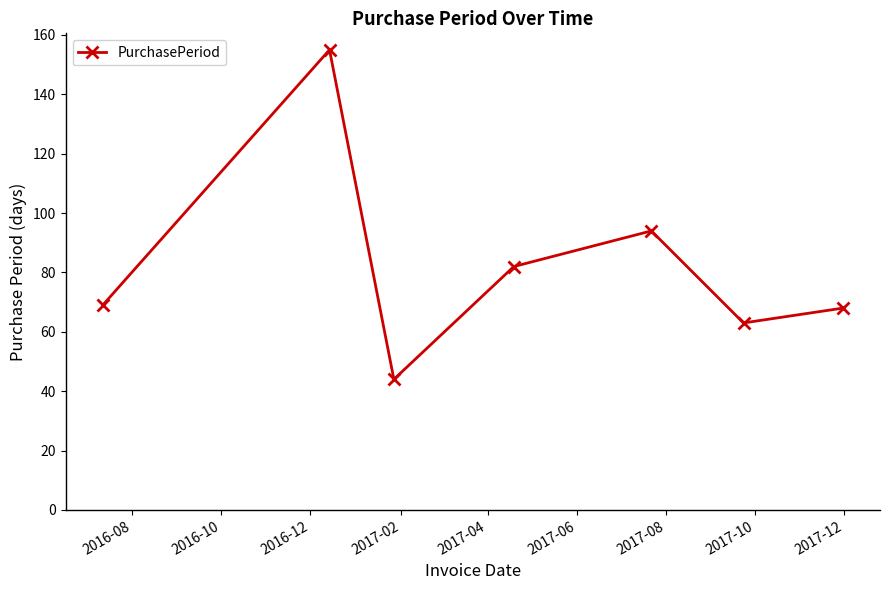

Reading left to right, transcribe all the data shown in this chart.

69	155	44	82	94	63	68